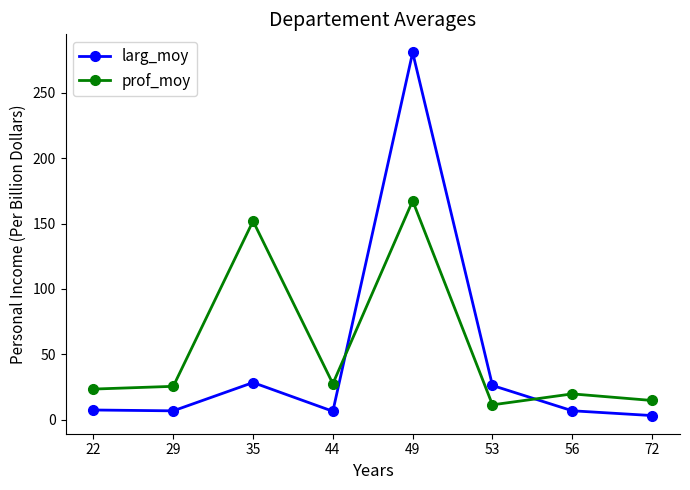

The prof_moy series shows 167.5 at 49. True or false?

True